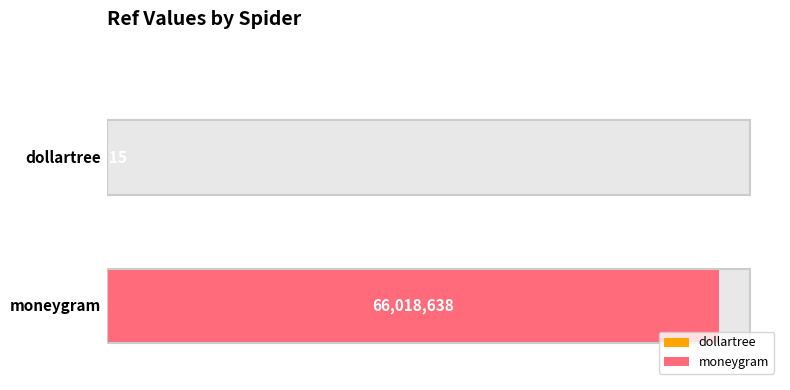

Which has a higher value, moneygram or dollartree?

moneygram